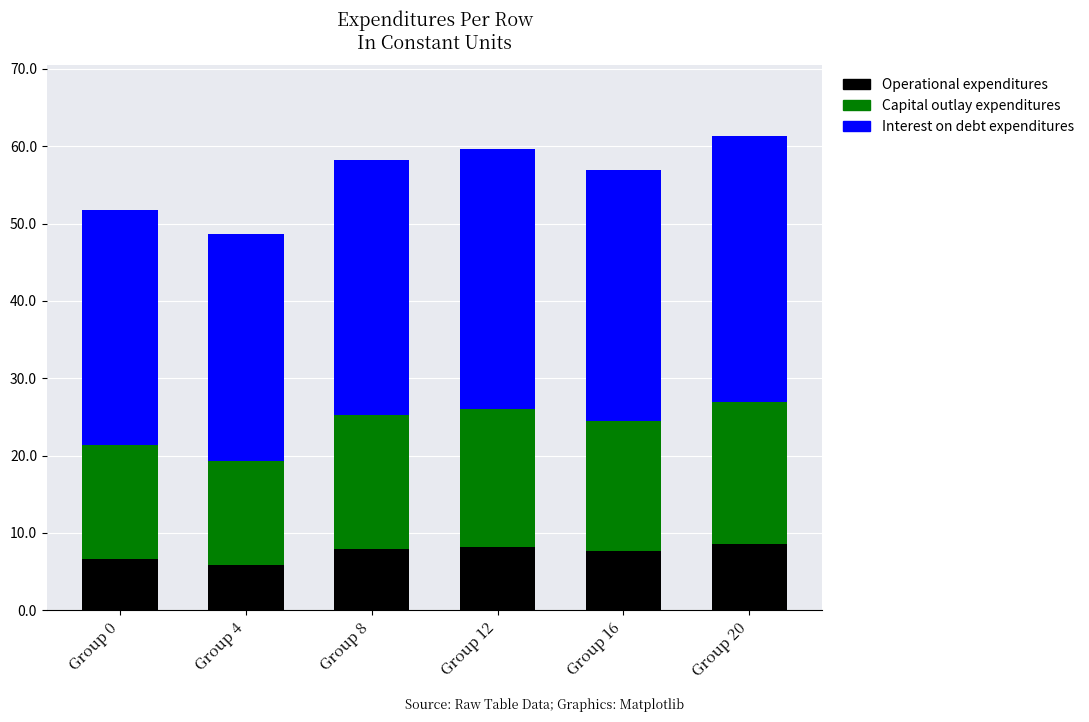

Are the bars horizontal?

No